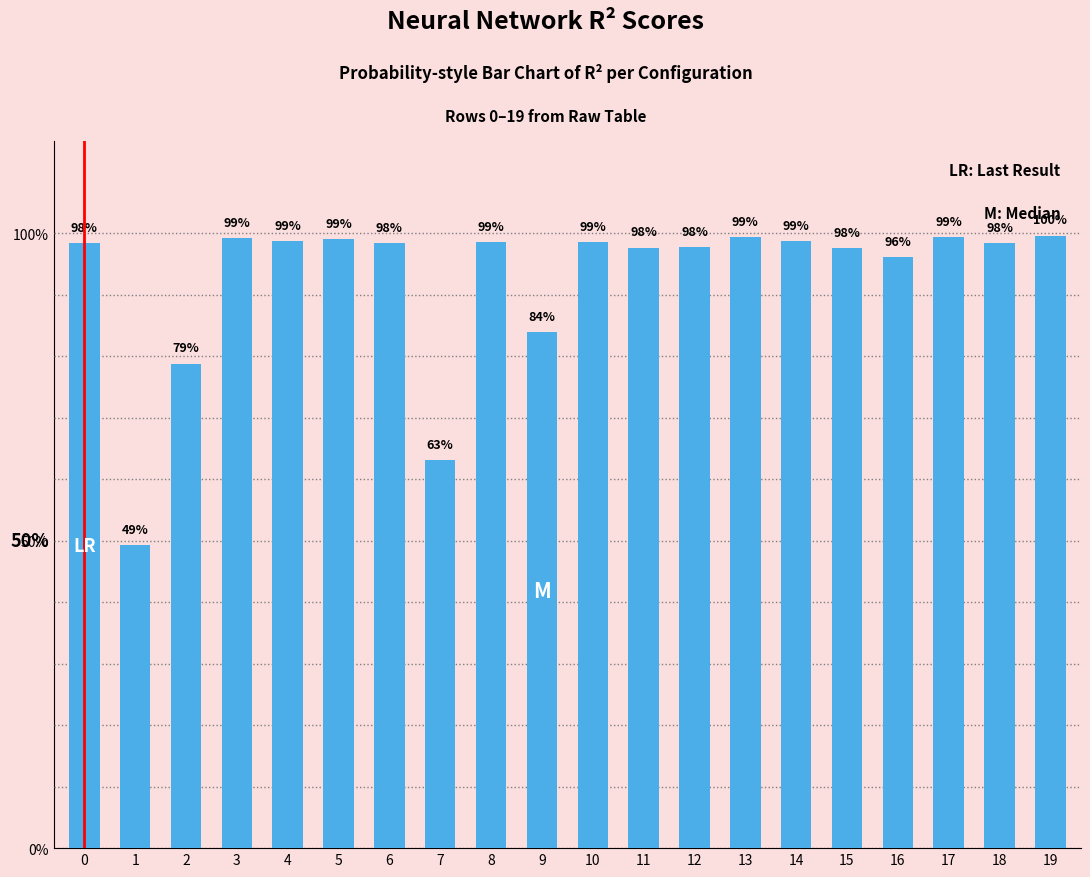

What is the difference between the values at 2 and 15?

0.2